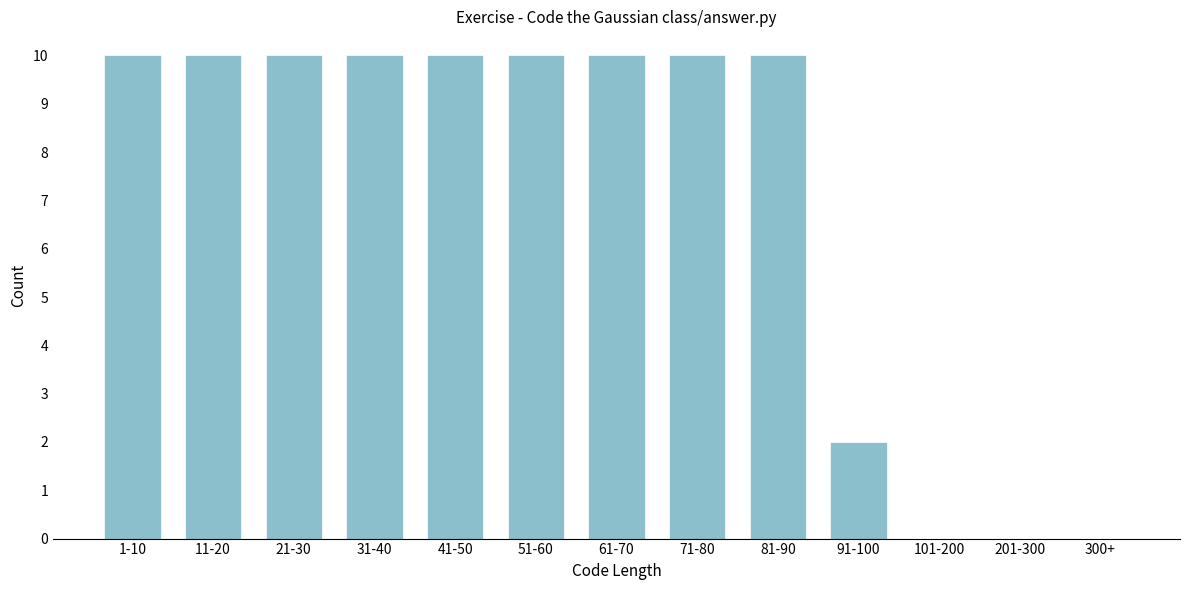

Reading right to left, what are all the values shown in this chart?

300+=0	201-300=0	101-200=0	91-100=2	81-90=10	71-80=10	61-70=10	51-60=10	41-50=10	31-40=10	21-30=10	11-20=10	1-10=10